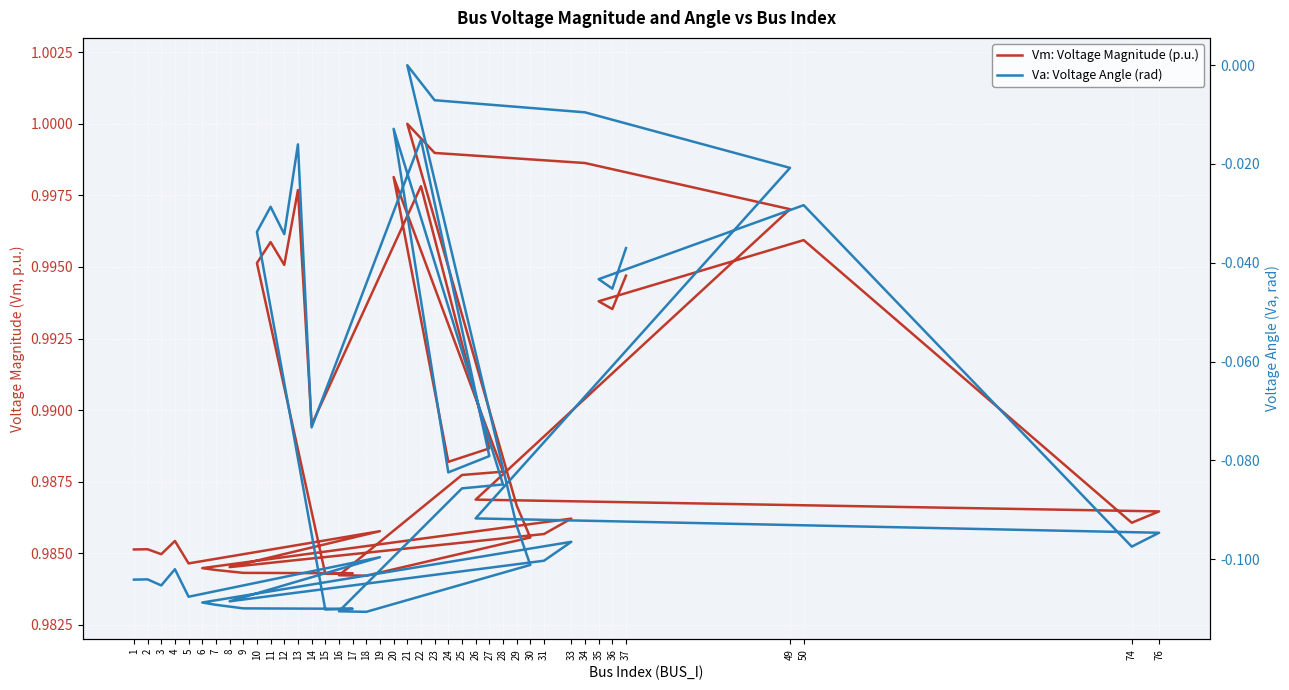

At which label is Vm: Voltage Magnitude (p.u.) closest to 0?

18